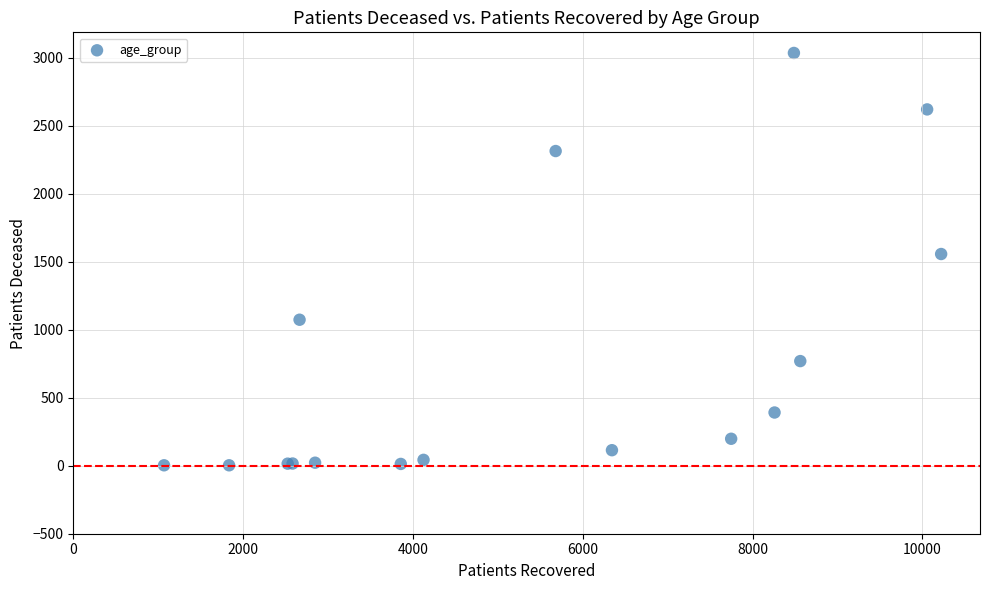

What Y value in the scatter plot is closest to 1518?

1556